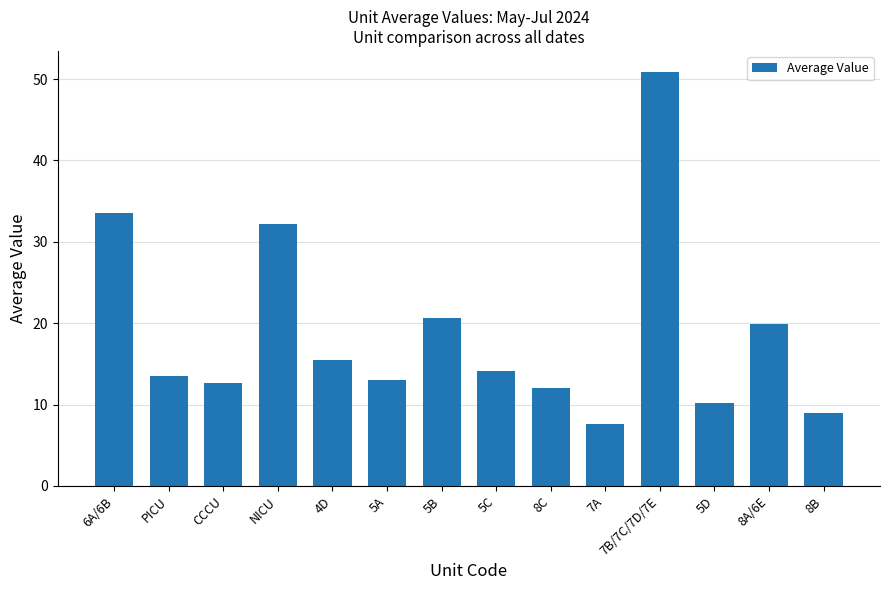

What is the value of the 11th bar from the left?

50.9